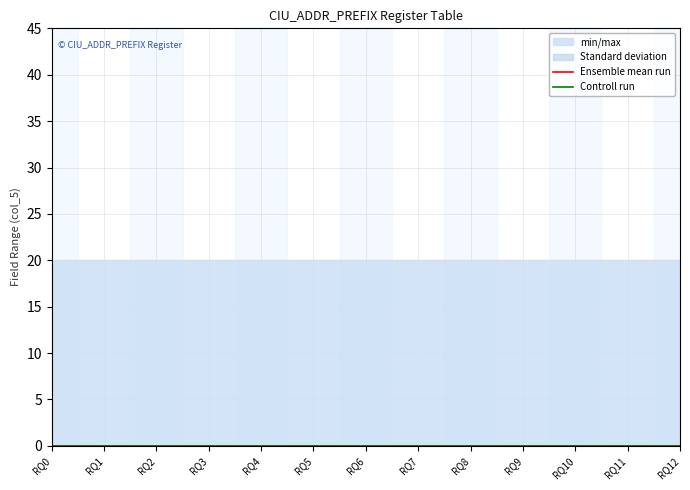

What is the value of the min/max point at the 11th from the left?

20